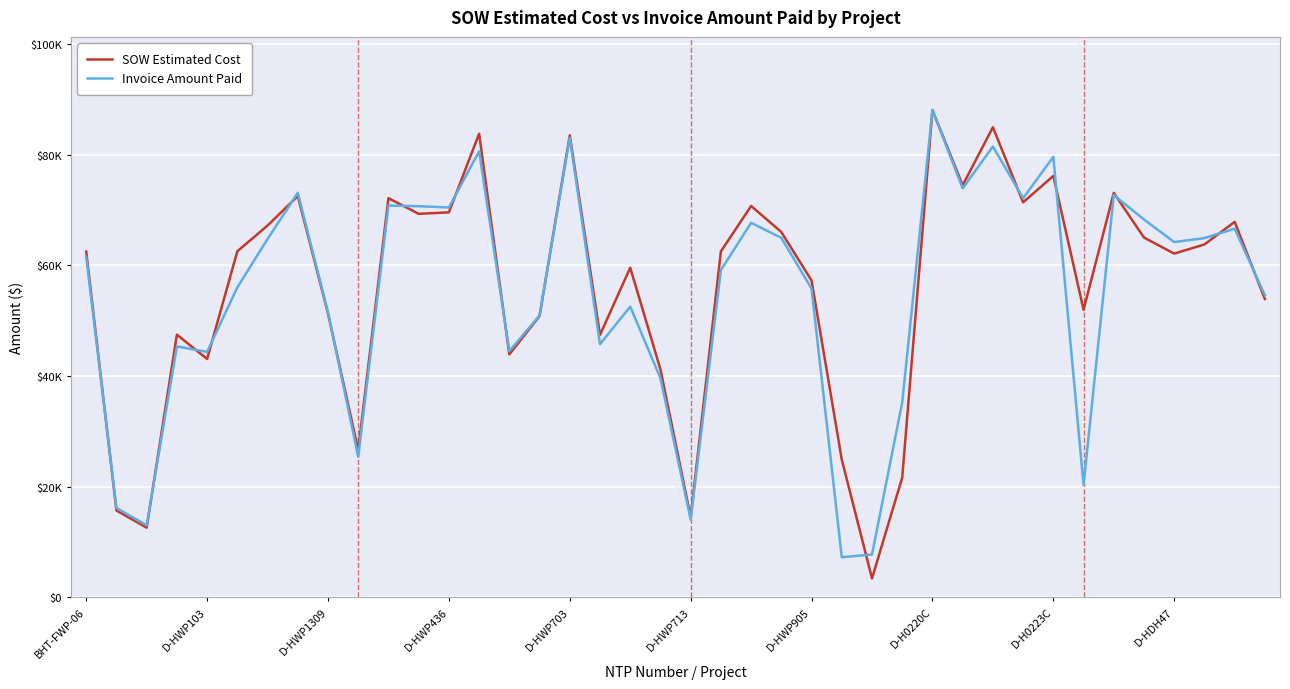

What are all the series names shown in the legend?

SOW Estimated Cost, Invoice Amount Paid